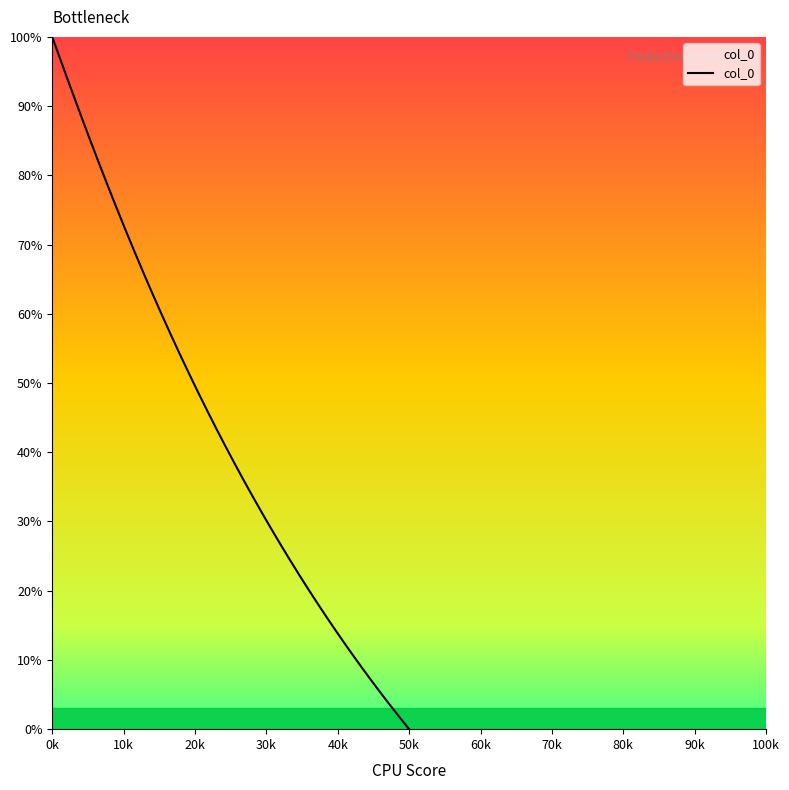

Which label corresponds to the largest value in the chart?

0k